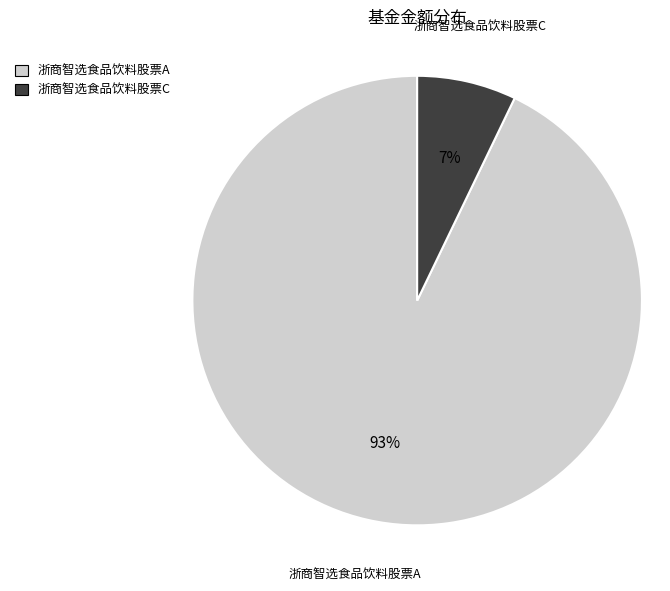

Combined, do 浙商智选食品饮料股票C and 浙商智选食品饮料股票A account for over 50%?

Yes